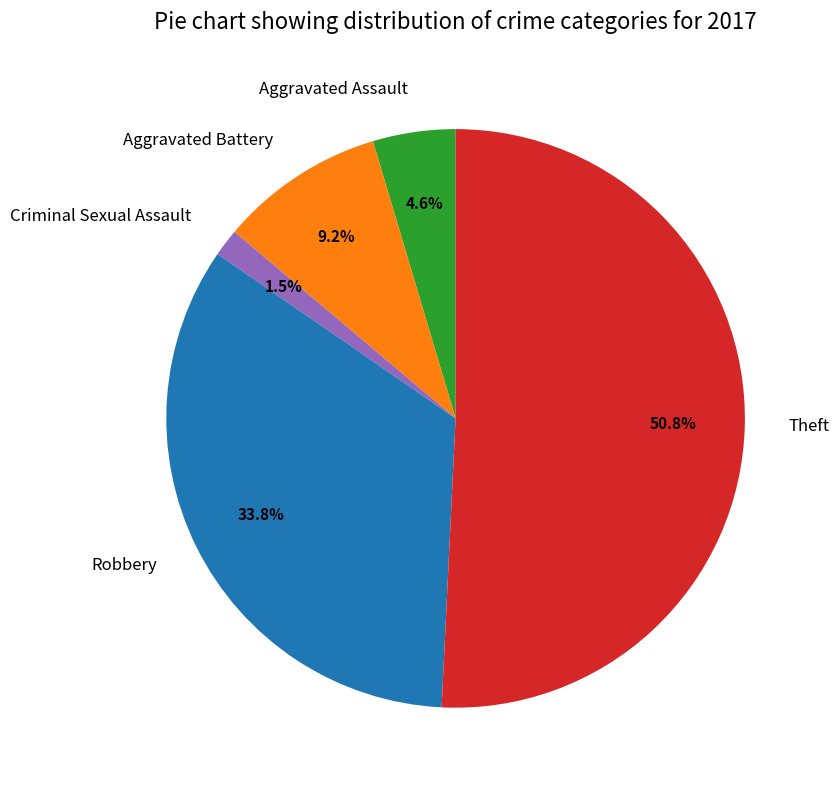

Which category has the biggest portion of the pie?

Theft